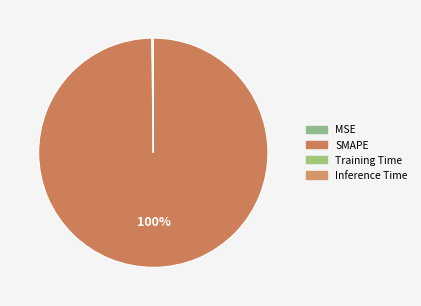

How many segments does this pie chart have?

4